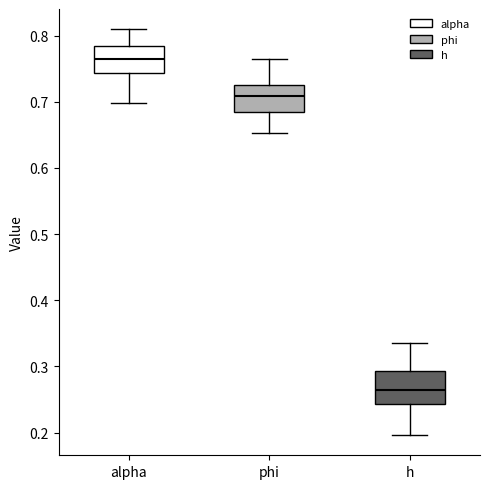

Reading left to right, read every box against the y-axis: the position of its median line, the range the box covers, and the ends of its whiskers. The values are not printed on the chart, so give them approximately, as read against the axis.

alpha: median 0.76, box 0.74 to 0.78, whiskers 0.70 to 0.81
phi: median 0.71, box 0.69 to 0.72, whiskers 0.65 to 0.76
h: median 0.26, box 0.24 to 0.29, whiskers 0.20 to 0.34